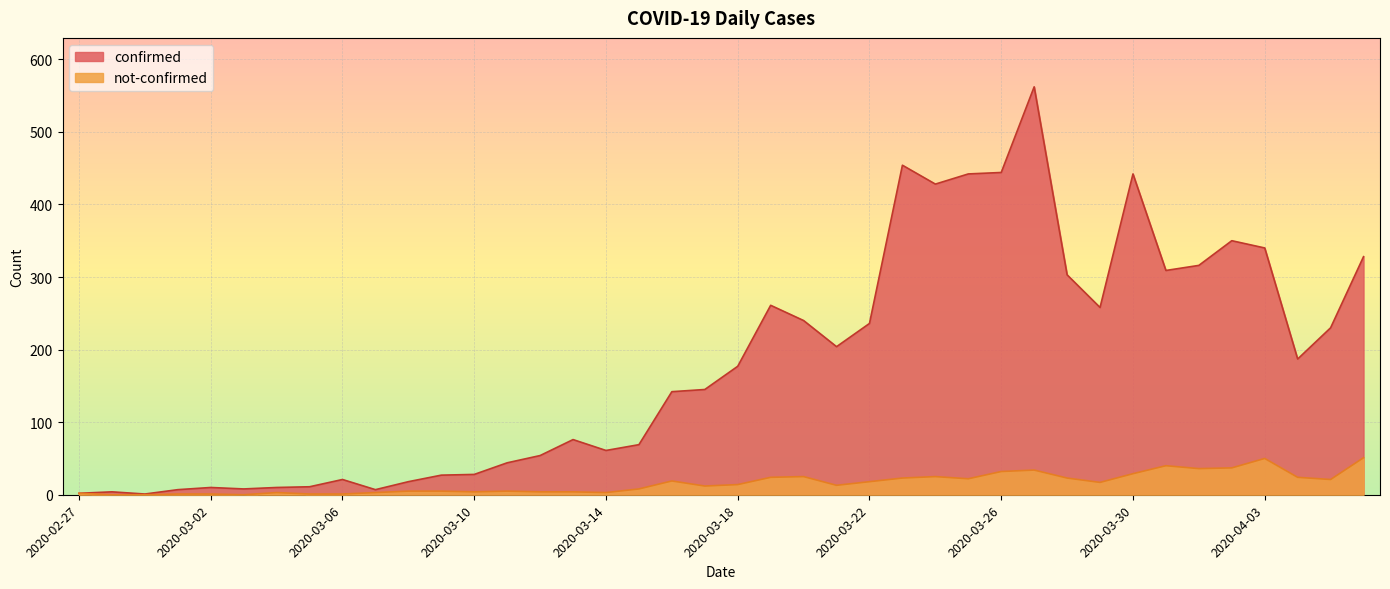

How many lines are shown in the chart?

2